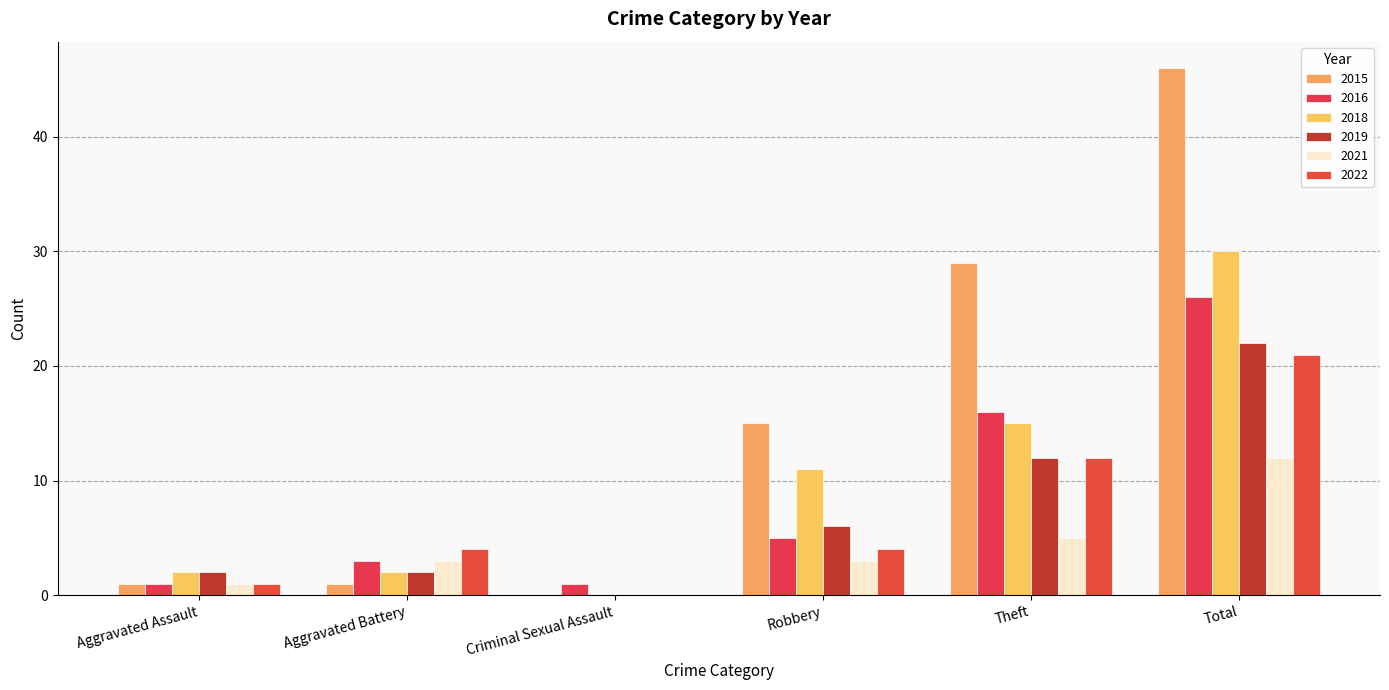

How many groups of bars are there?

6